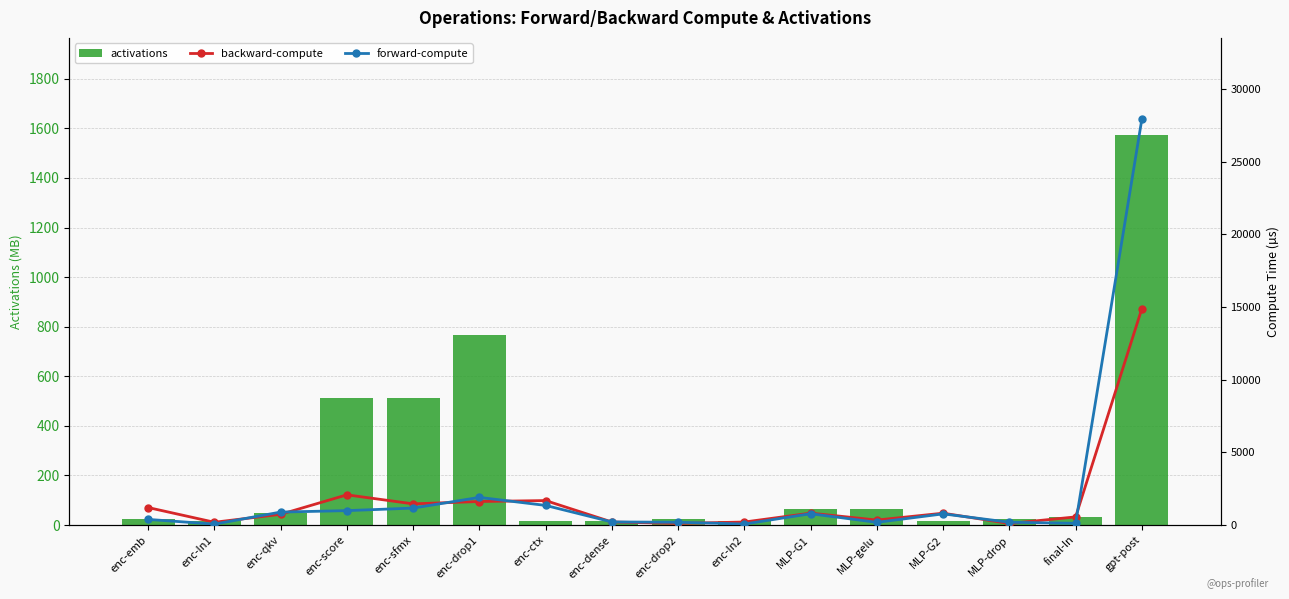

Reading left to right, transcribe all the data shown in this chart.

activations: 24.0	16.1	48.0	512.0	512.0	768.0	16.0	16.0	24.0	16.1	64.0	64.0	16.0	24.0	32.1	1572.1
backward-compute: 1203.3	190.2	736.4	2077.7	1457.1	1618.5	1682.9	207.2	110.6	206.0	817.8	342.3	814.5	104.5	558.6	14897.4
forward-compute: 386.0	62.5	891.1	990.8	1165.7	1901.3	1349.3	212.4	189.7	70.0	777.3	184.3	767.3	190.9	117.2	27937.8